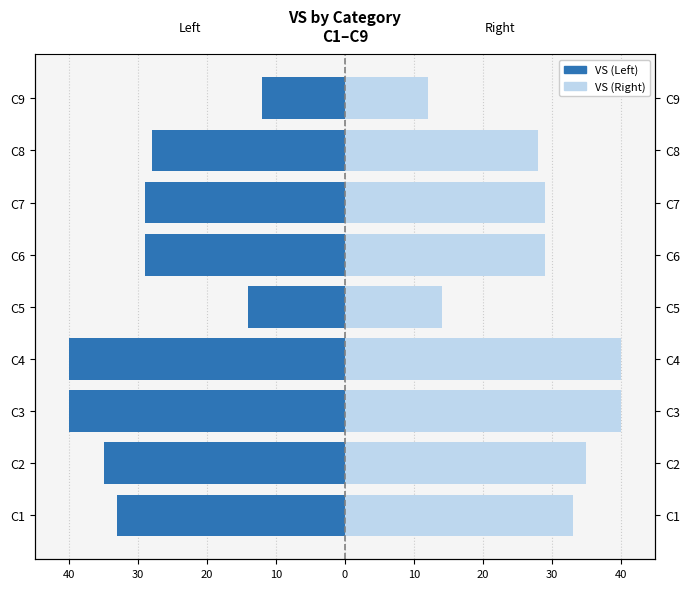

Is it true that VS (right) equals 12 at C6?

False